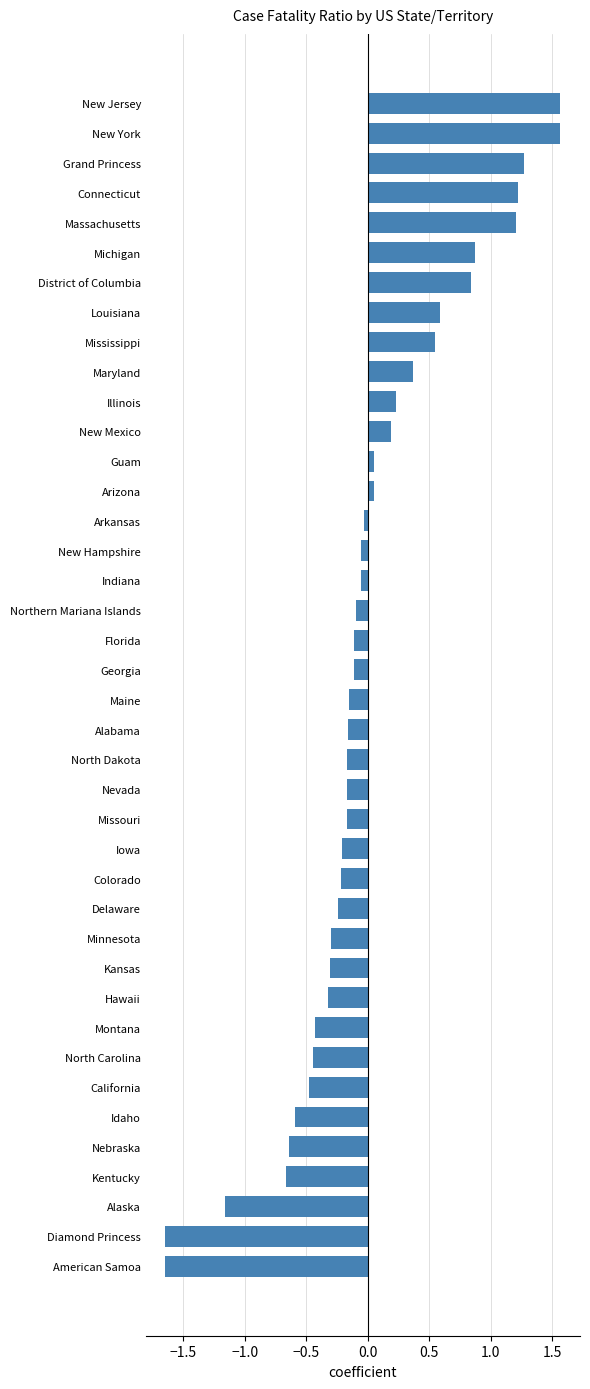

The value at Nebraska is -0.8. True or false?

False